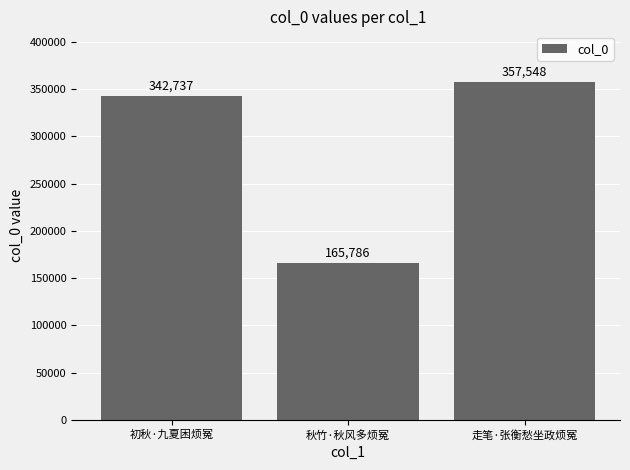

Count the number of categories in the chart.

3